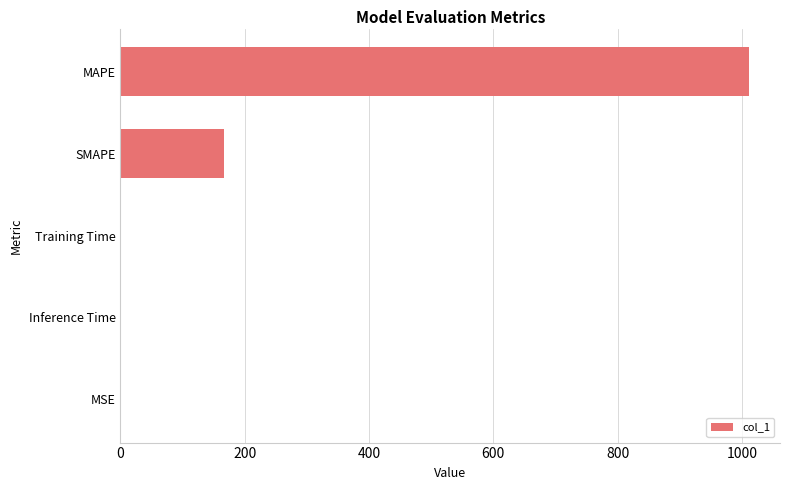

Where is the data nearest to the value 505?

SMAPE